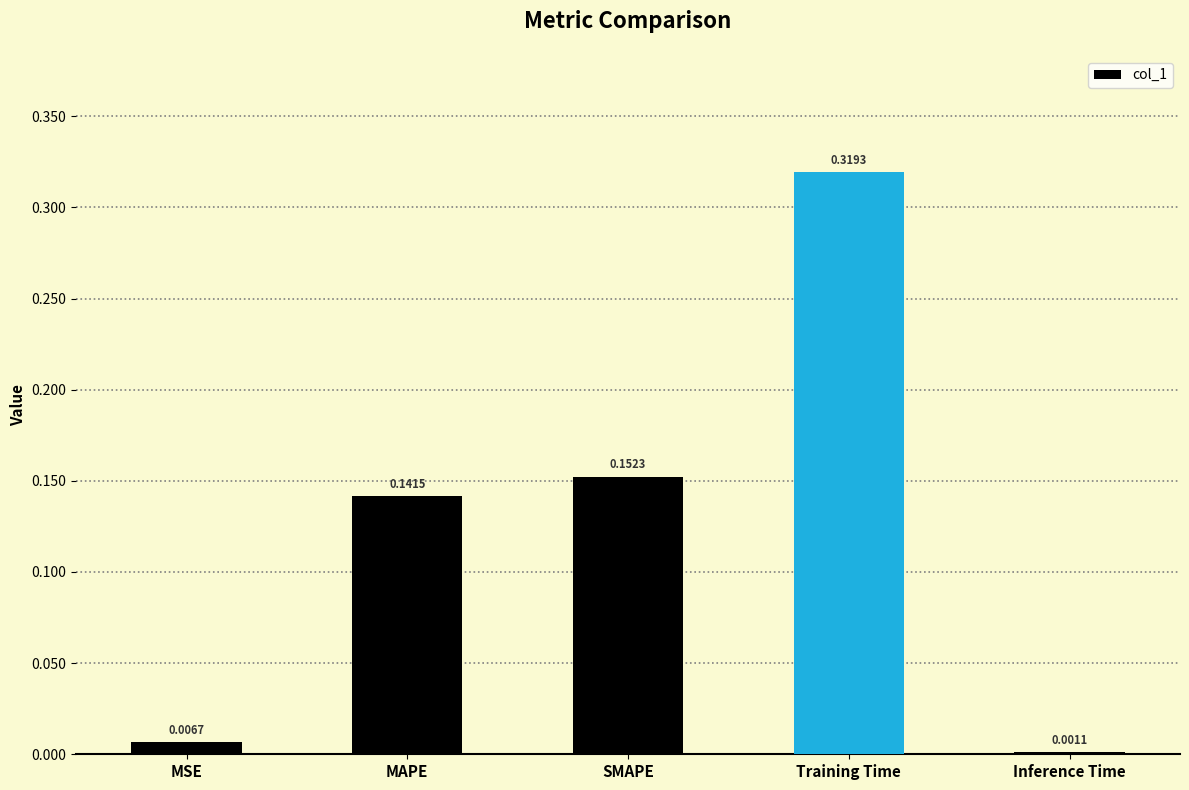

What is the sum of the values at Training Time and SMAPE?

0.5